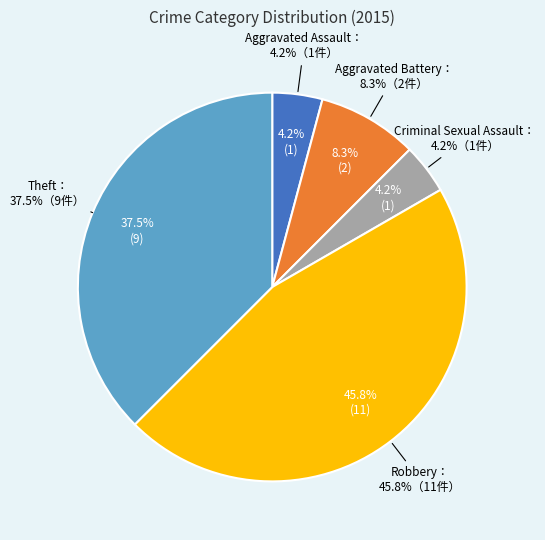

What is the smallest slice in the pie chart?

Aggravated Assault